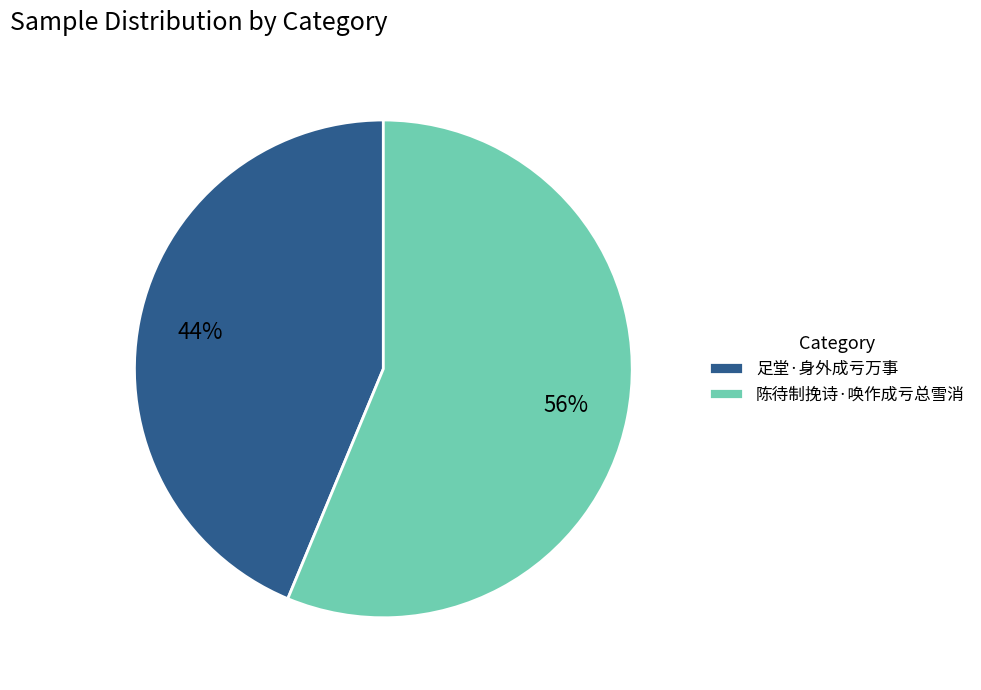

To the nearest percent, what is the combined percentage of 足堂·身外成亏万事 and 陈待制挽诗·唤作成亏总雪消?

100%